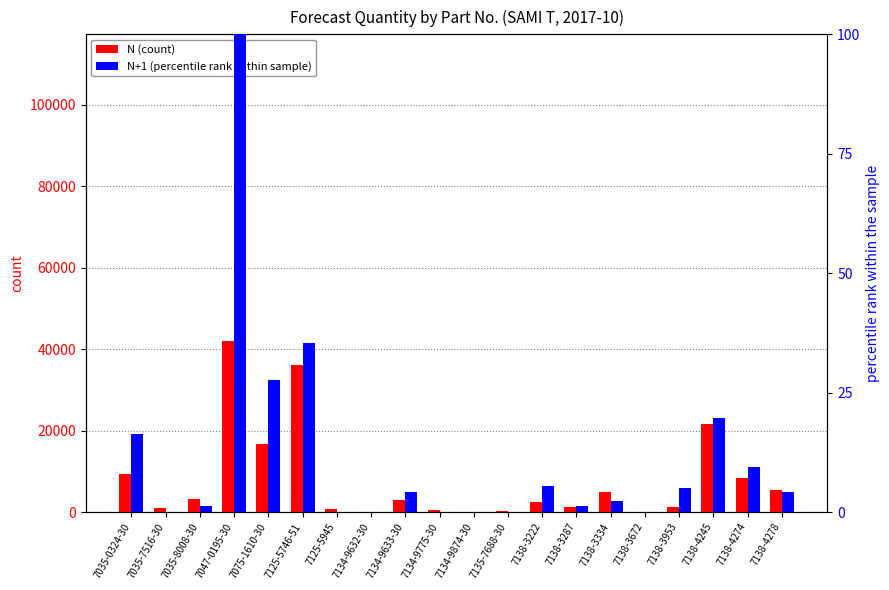

At which category is the sum across all series the highest?

7047-0195-30